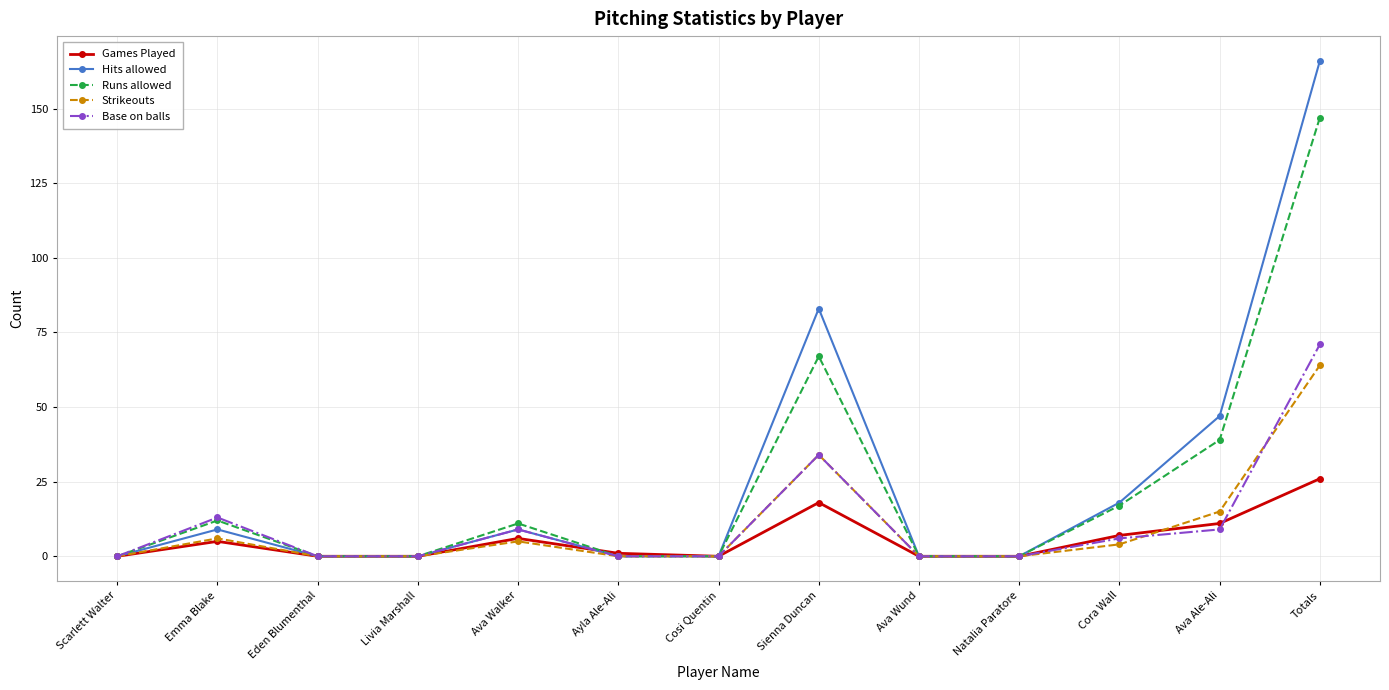

At which category does Strikeouts reach its first local peak?

Emma Blake